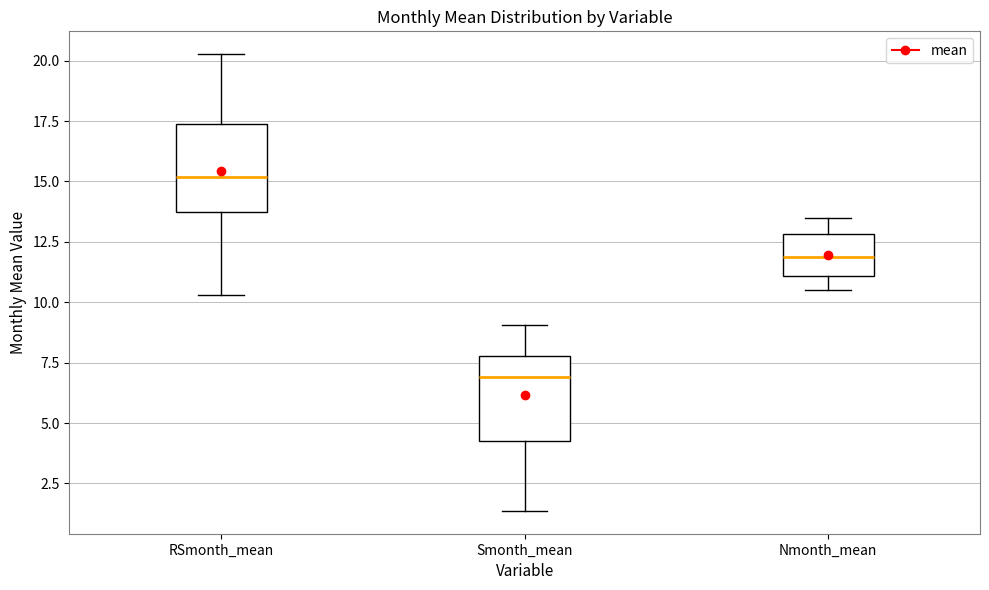

Where does the upper whisker of the box for Smonth_mean end on the y-axis? The values are not printed on the chart, so give them approximately, as read against the axis.

9.0